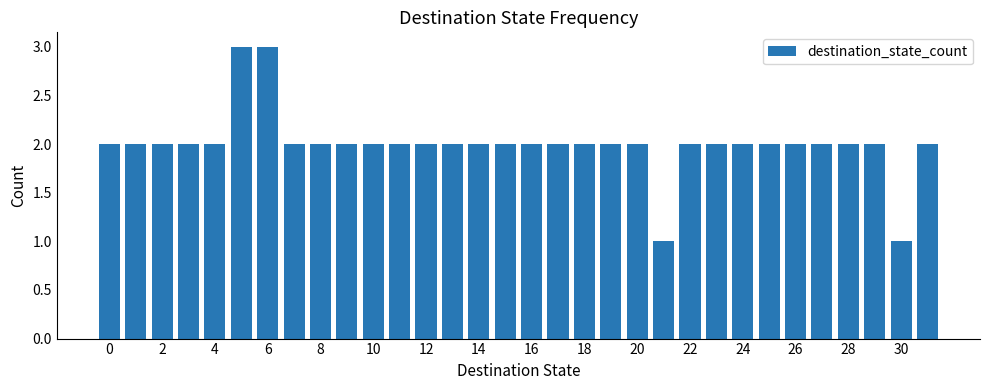

What is the value of the 21st bar from the left?

2